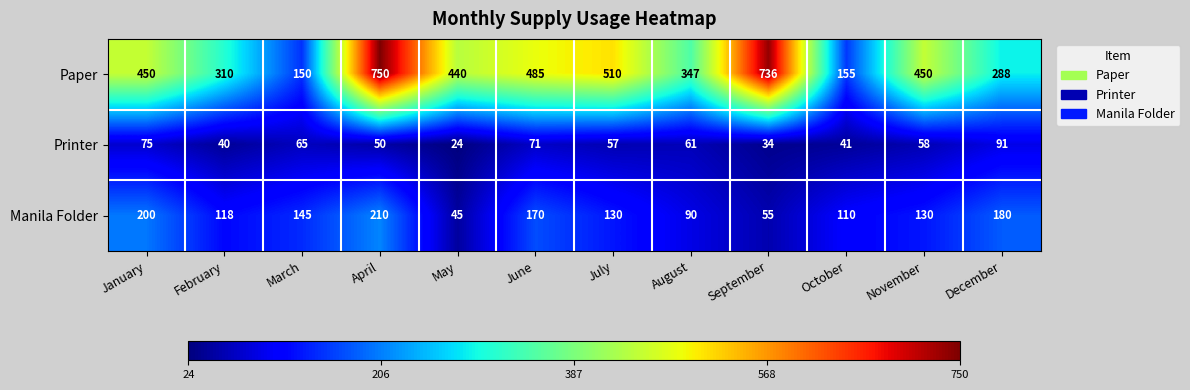

What is the difference between the Paper values at August and June?

138